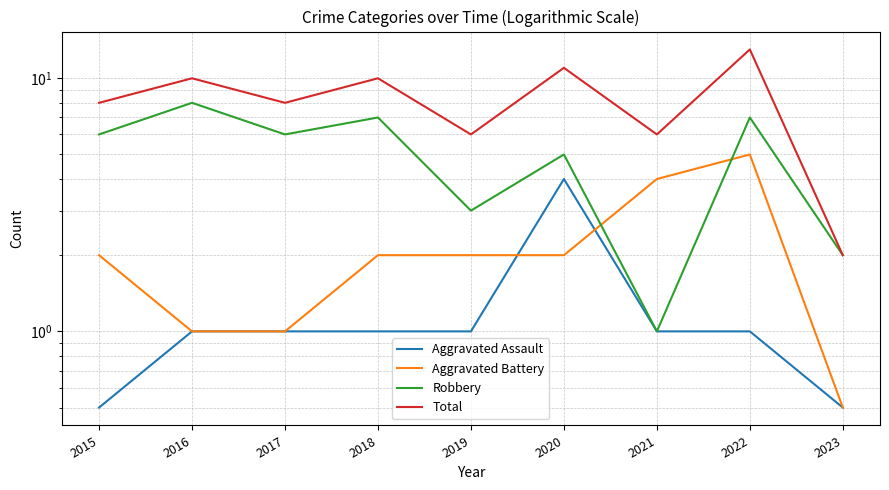

Does the chart display data point markers on the line(s)?

No